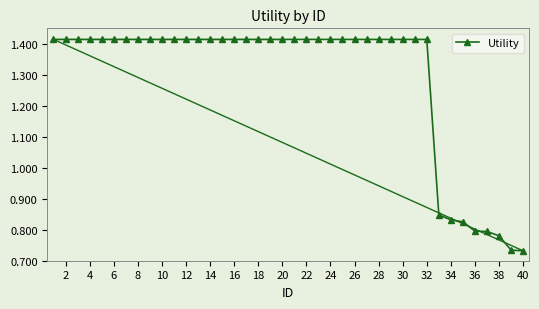

What is the sum of all values?

51.6